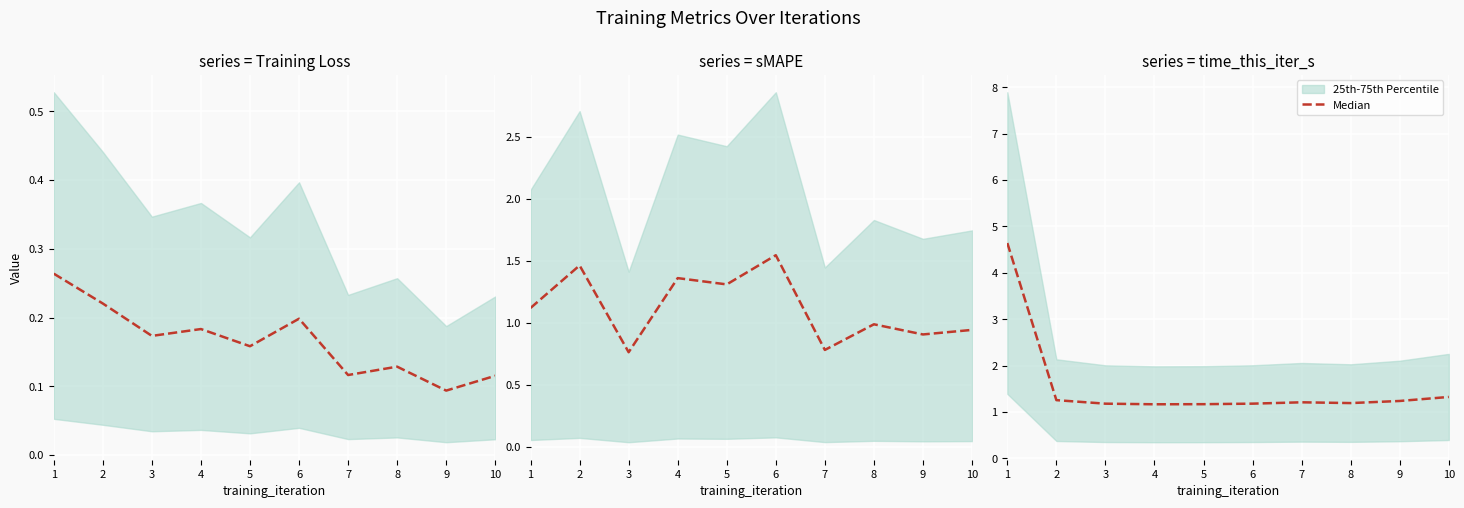

True or false: the data shows 0.6 at 10.

False